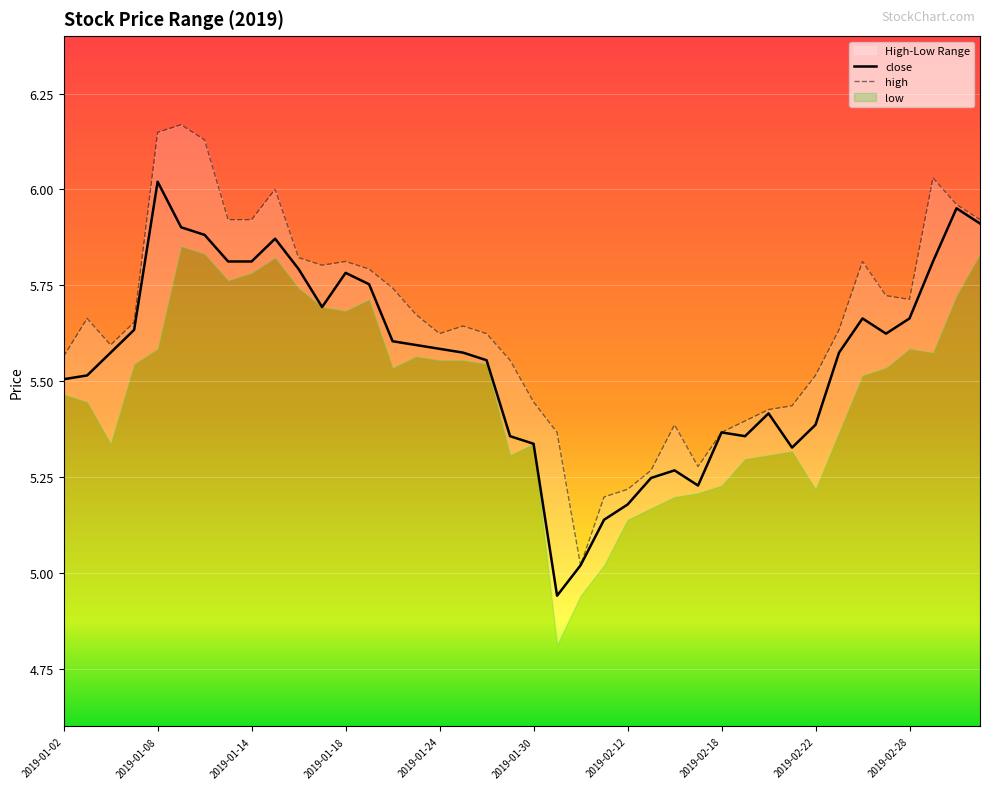

Where does the close series first go above 5?

2019-01-02